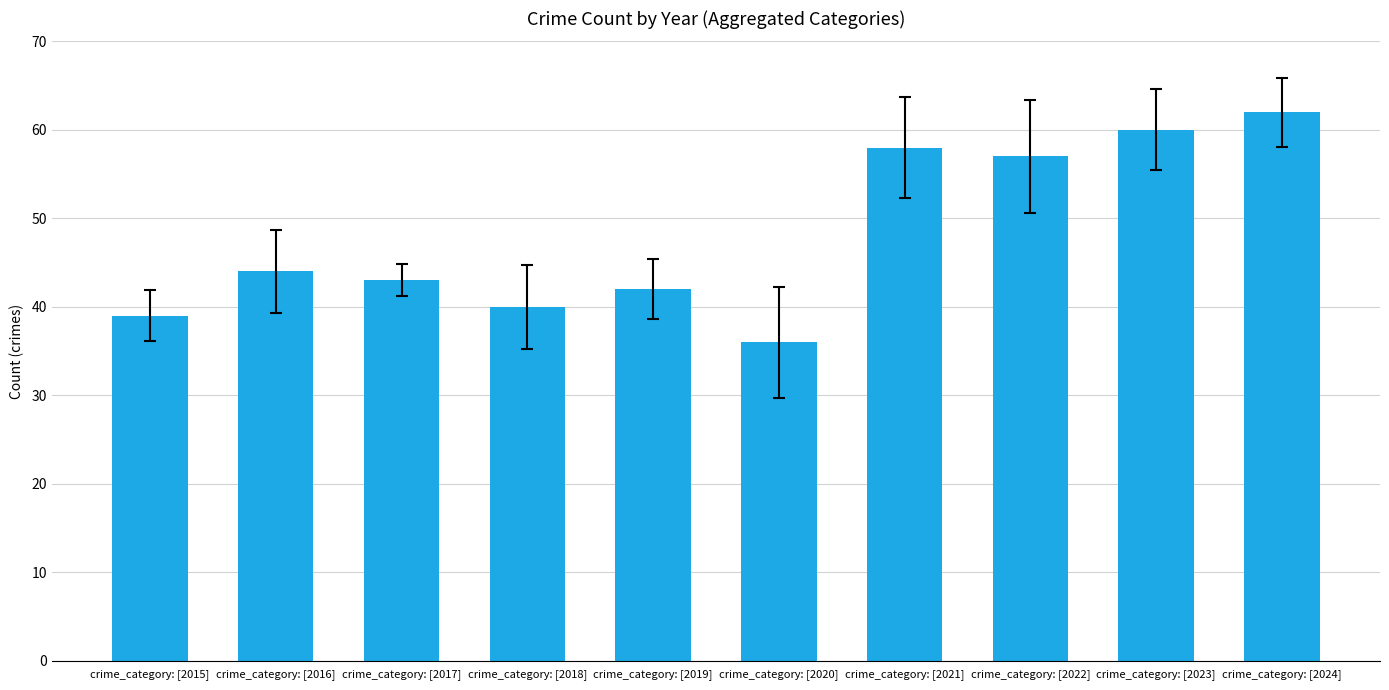

What is the sum of the values at crime_category: [2015] and crime_category: [2024]?

101